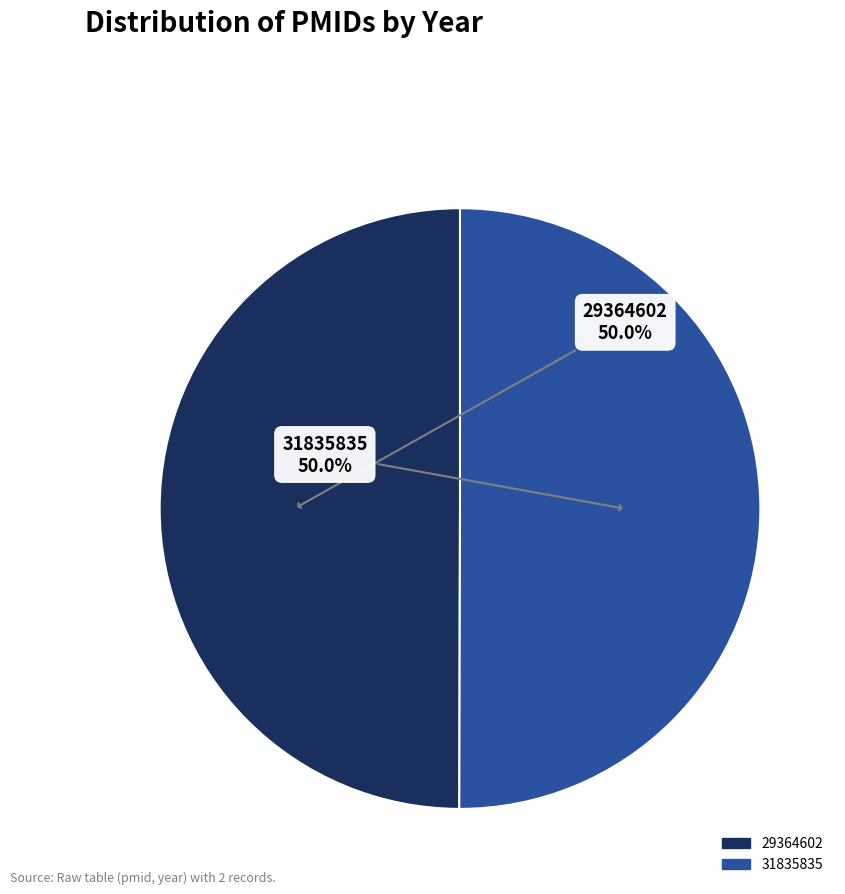

How many slices are in this pie chart?

2